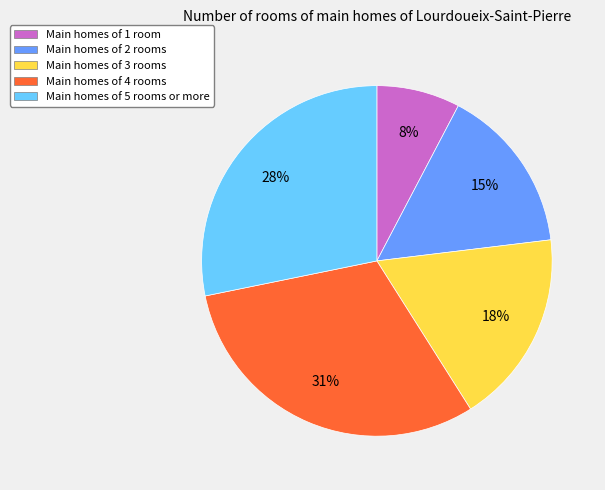

To the nearest percent, what is the difference between the largest and smallest slice percentages?

23%